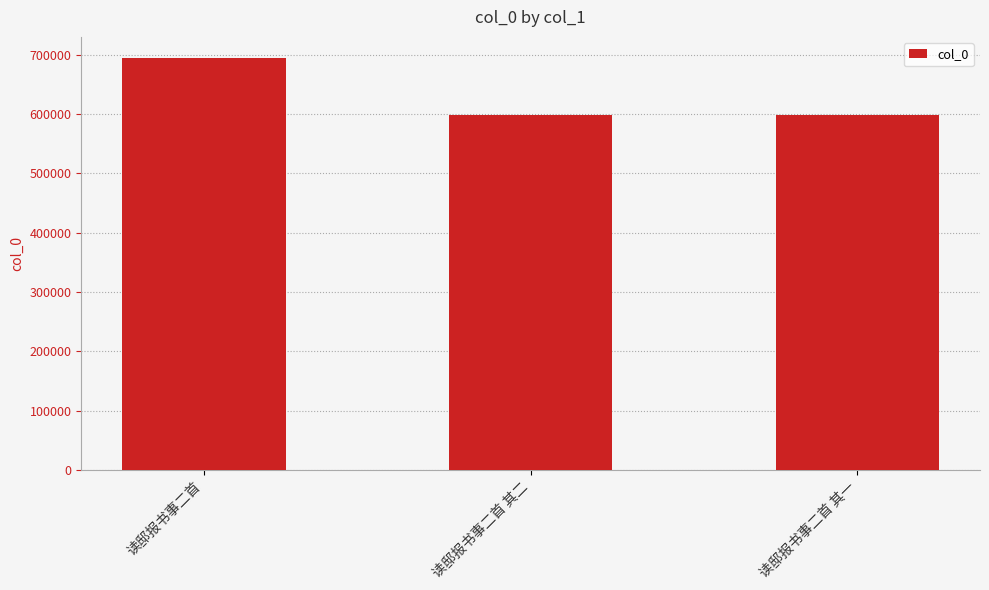

What is the label of the 3rd bar from the left?

读邸报书事二首 其一